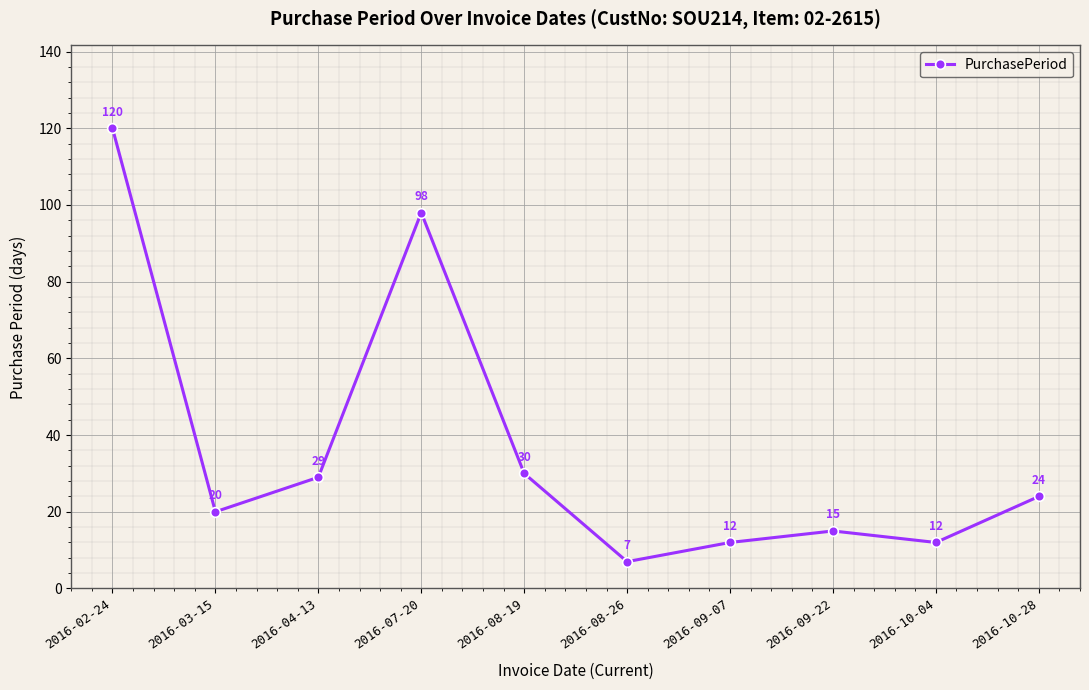

How many lines are shown in the chart?

1